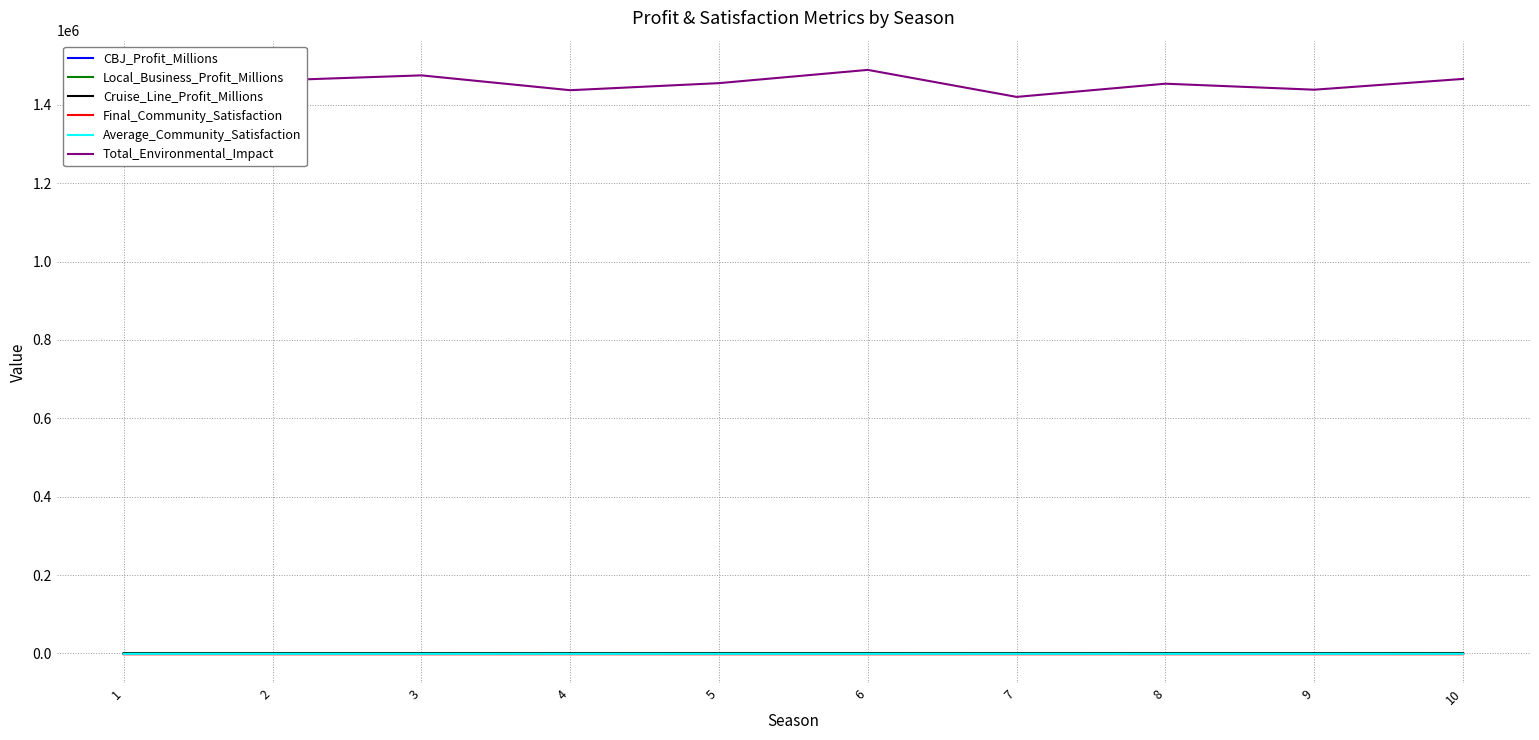

What is the sum of all Cruise_Line_Profit_Millions values?

3101.9